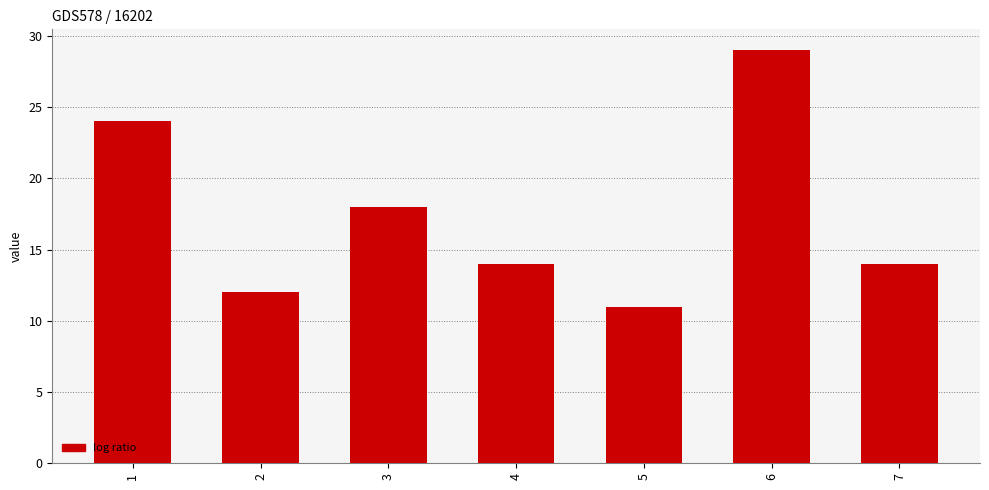

What is the value of the 4th bar from the left?

14